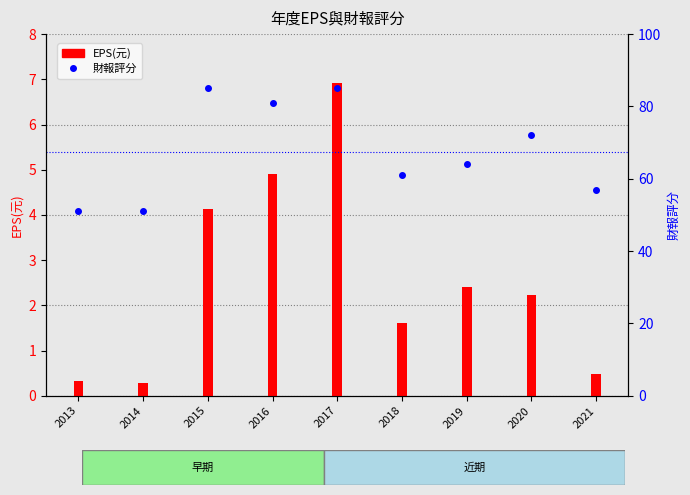

What is the spread (max minus min) of values at 2018?

59.4